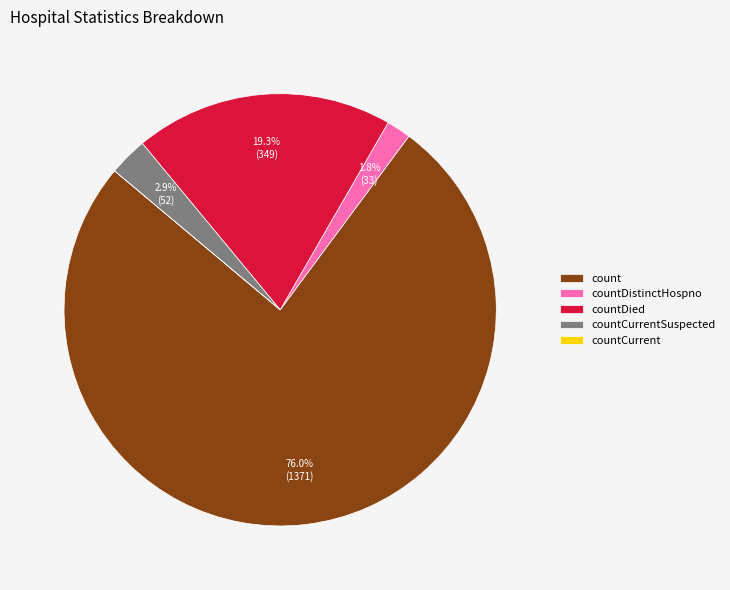

Which category has the biggest portion of the pie?

count